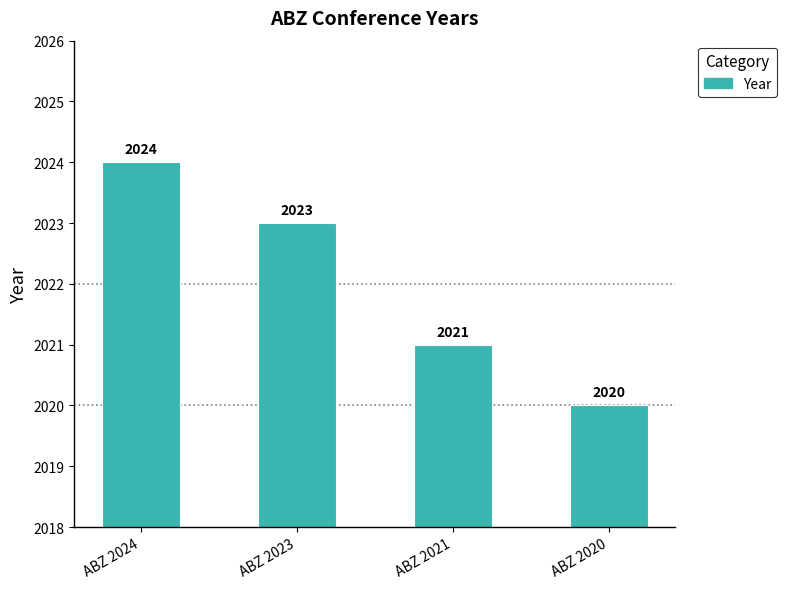

Between ABZ 2021 and ABZ 2023, which is larger?

ABZ 2023